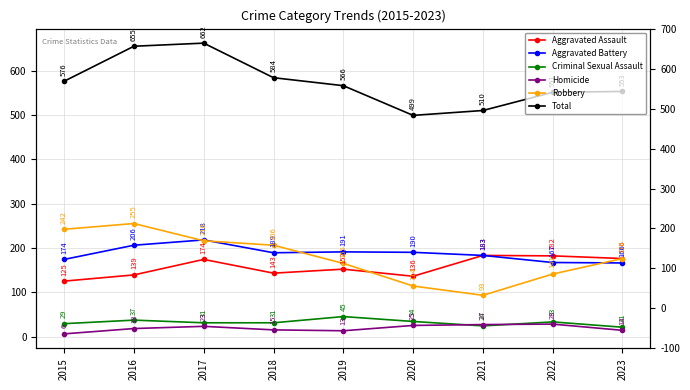

Which series has the largest range (max minus min)?

Total